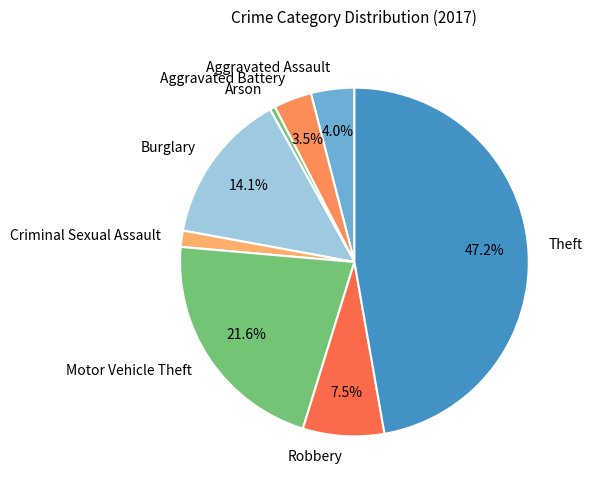

Is Burglary the majority of the pie?

No